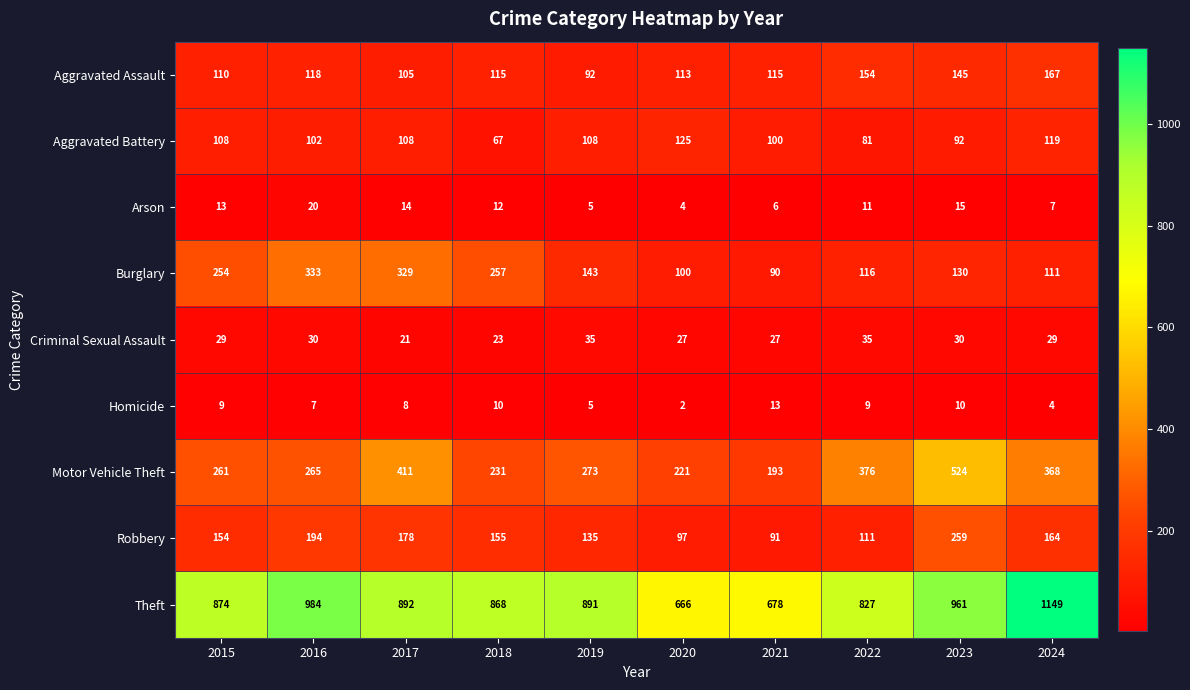

At which category is the sum across all series the highest?

2023